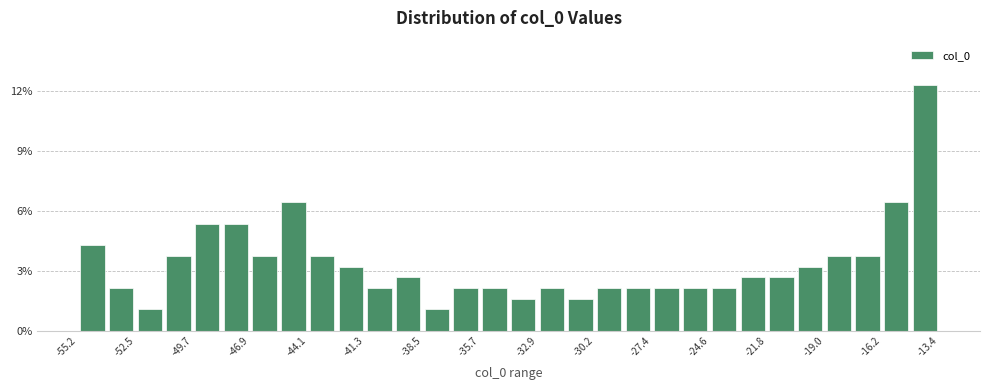

Read against the x-axis, roughly where is the centre of the tallest bar?

-14.0